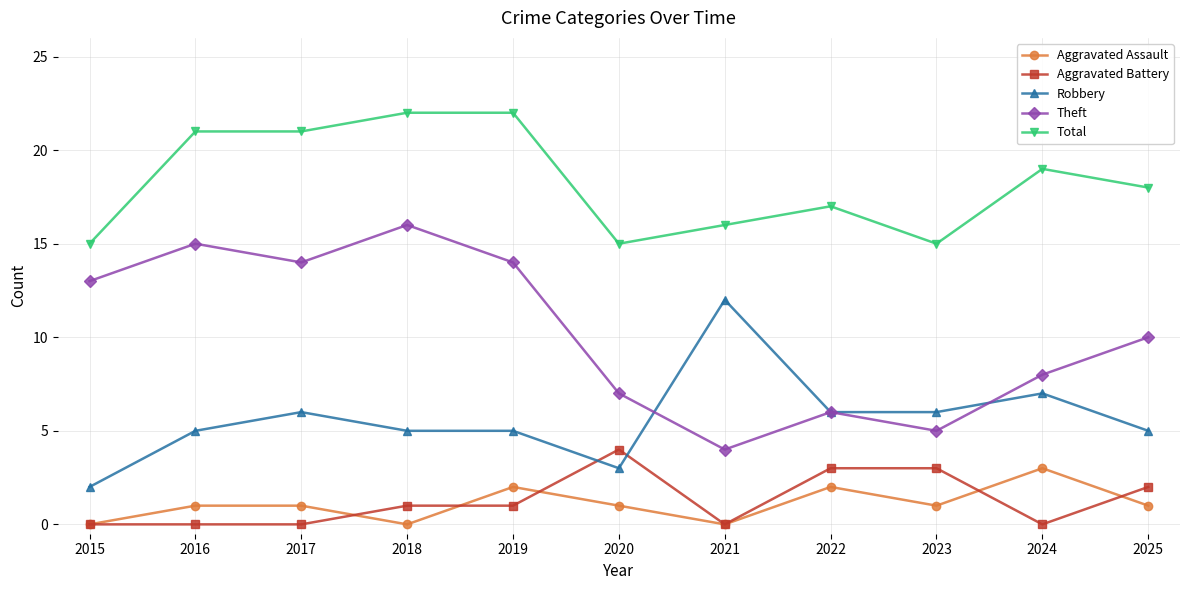

True or false: Aggravated Assault has more than 2 interior local peaks.

True